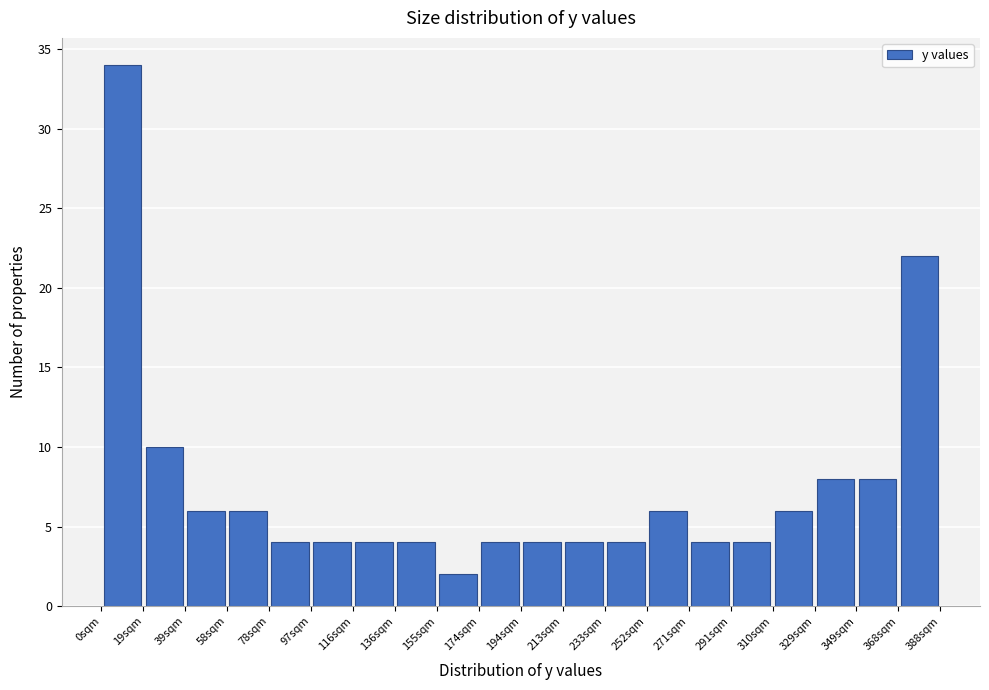

Reading left to right, transcribe this chart: for each bar, give the range it covers on the x-axis and its height. Neither the bar edges nor the heights are printed on the chart, so give them approximately, as read against the axes.

0 to 20: 34
20 to 38: 10
38 to 58: 6
58 to 78: 6
78 to 96: 4
96 to 116: 4
116 to 136: 4
136 to 156: 4
156 to 174: 2
174 to 194: 4
194 to 214: 4
214 to 232: 4
232 to 252: 4
252 to 272: 6
272 to 290: 4
290 to 310: 4
310 to 330: 6
330 to 348: 8
348 to 368: 8
368 to 388: 22